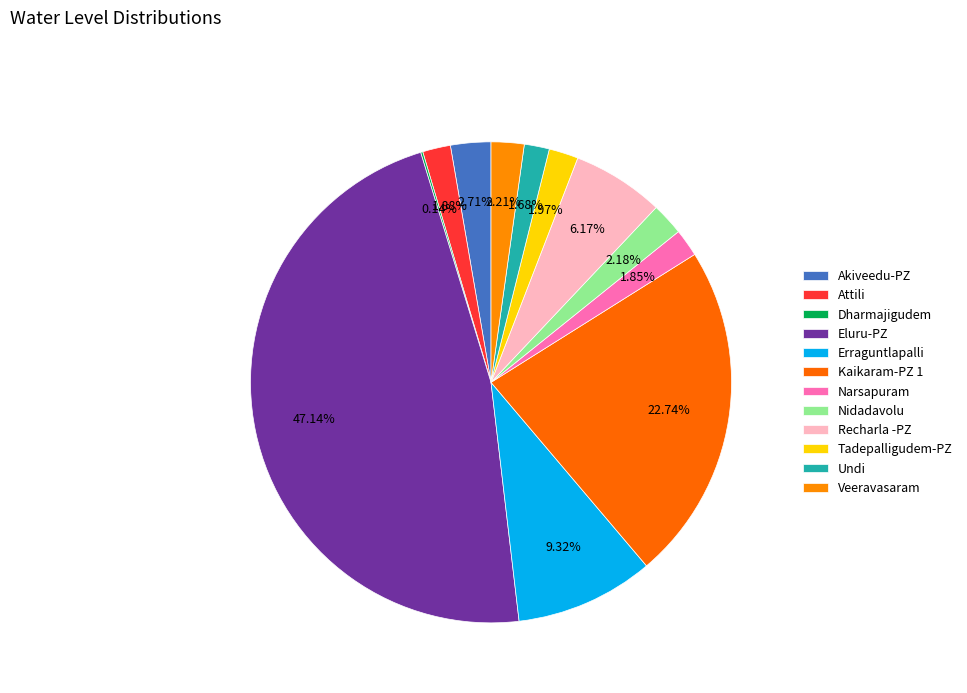

How many slices are in this pie chart?

12